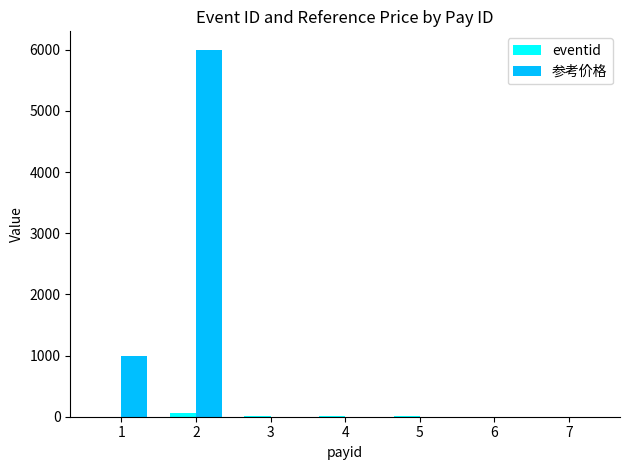

How many groups of bars are there?

7